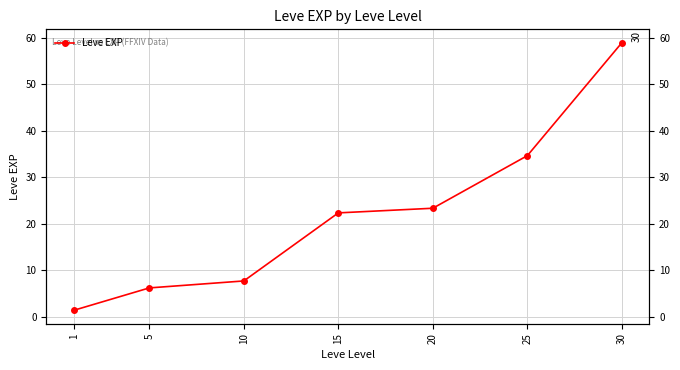

Rank the categories by value from lowest to highest.

1, 5, 10, 15, 20, 25, 30